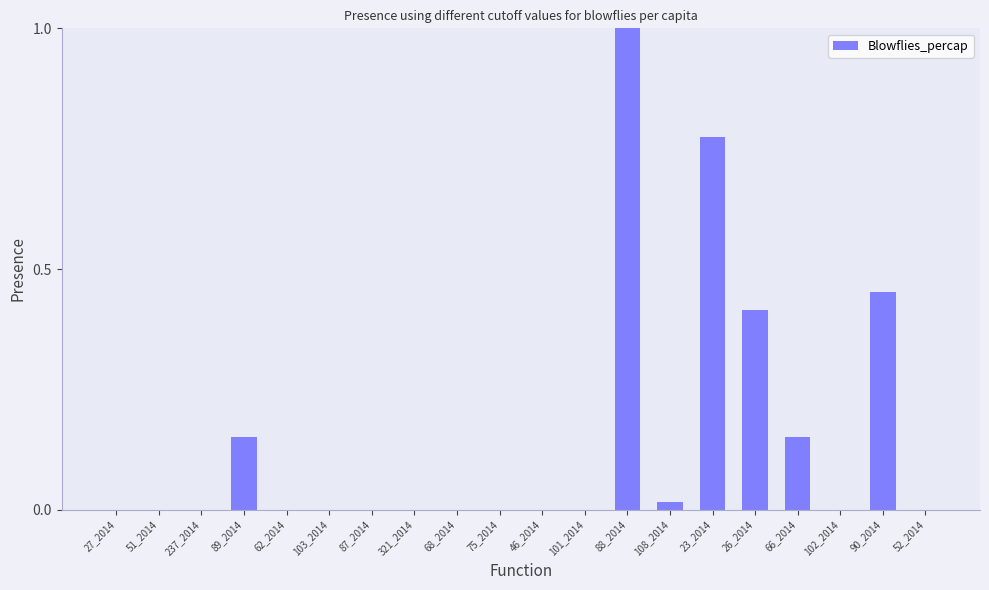

What is the sum of all values?

3.0